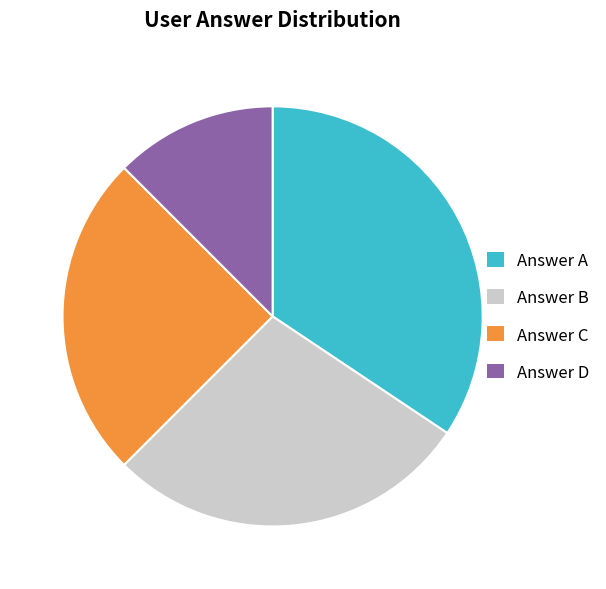

Which category has the biggest portion of the pie?

Answer A